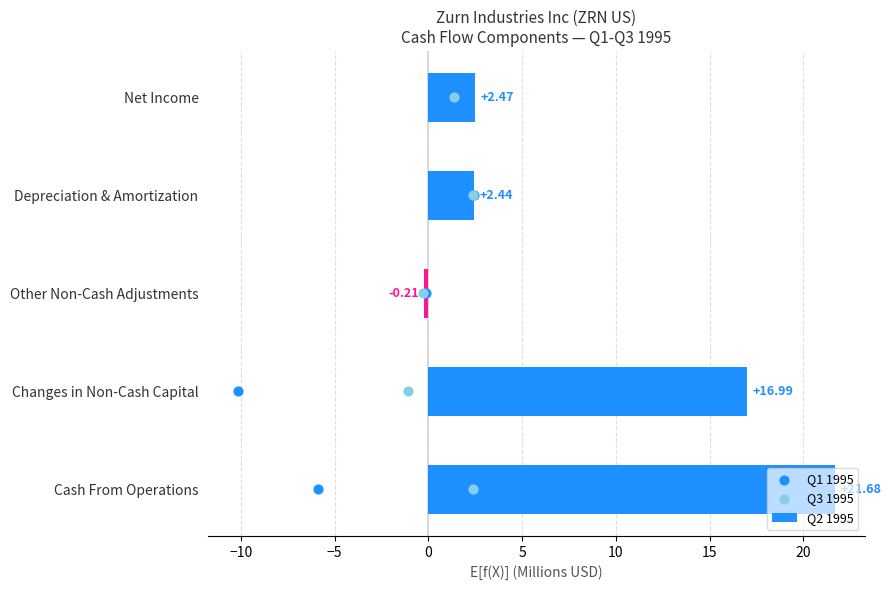

What is the sum of the Q2 1995 values at Net Income and Changes in Non-Cash Capital?

19.5